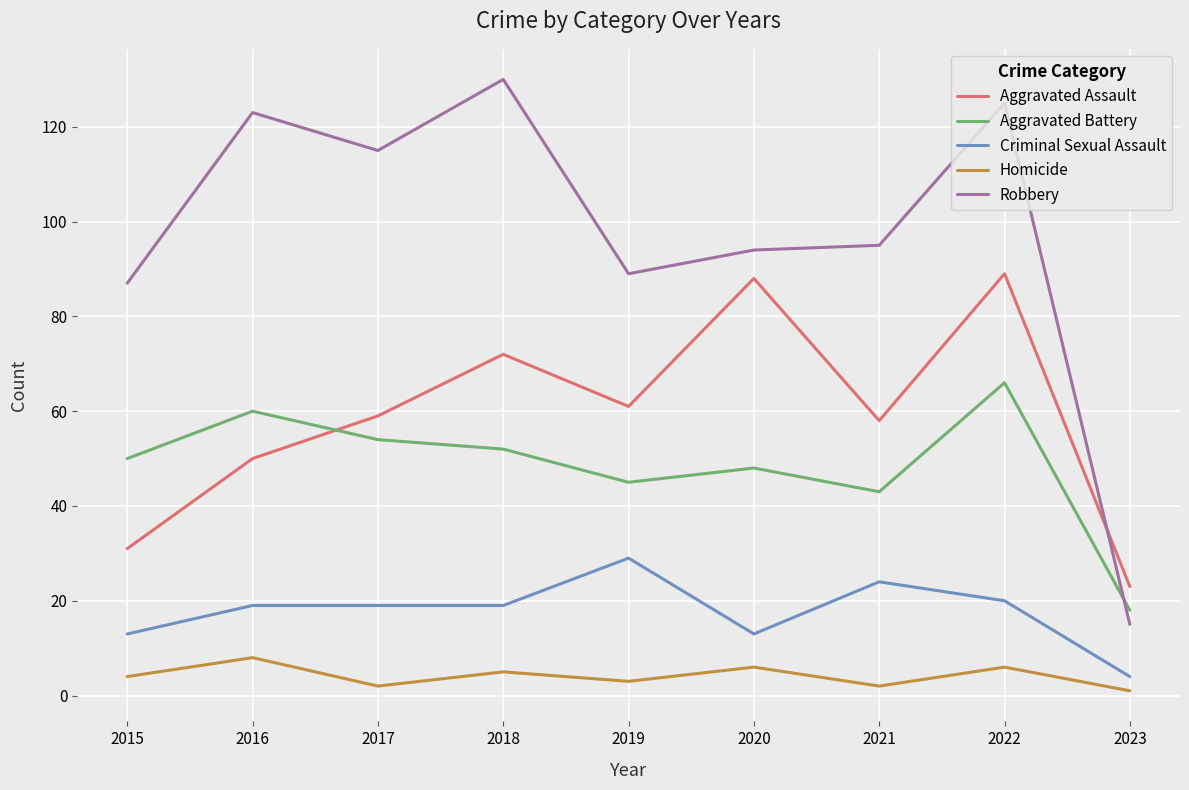

Between 2017 and 2019, which series saw the biggest shift?

Robbery